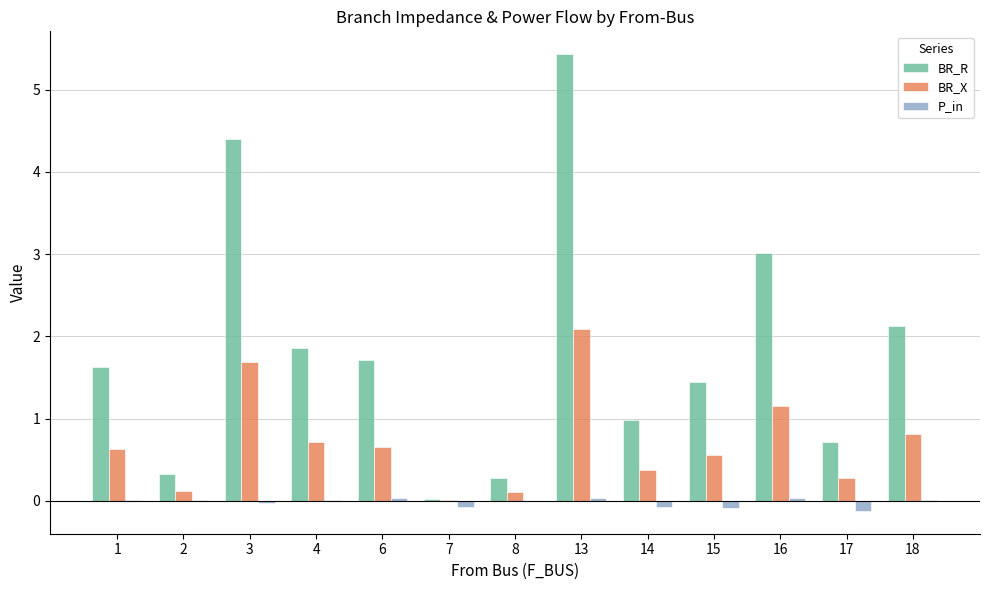

What are all the series names shown in the legend?

BR_R, BR_X, P_in